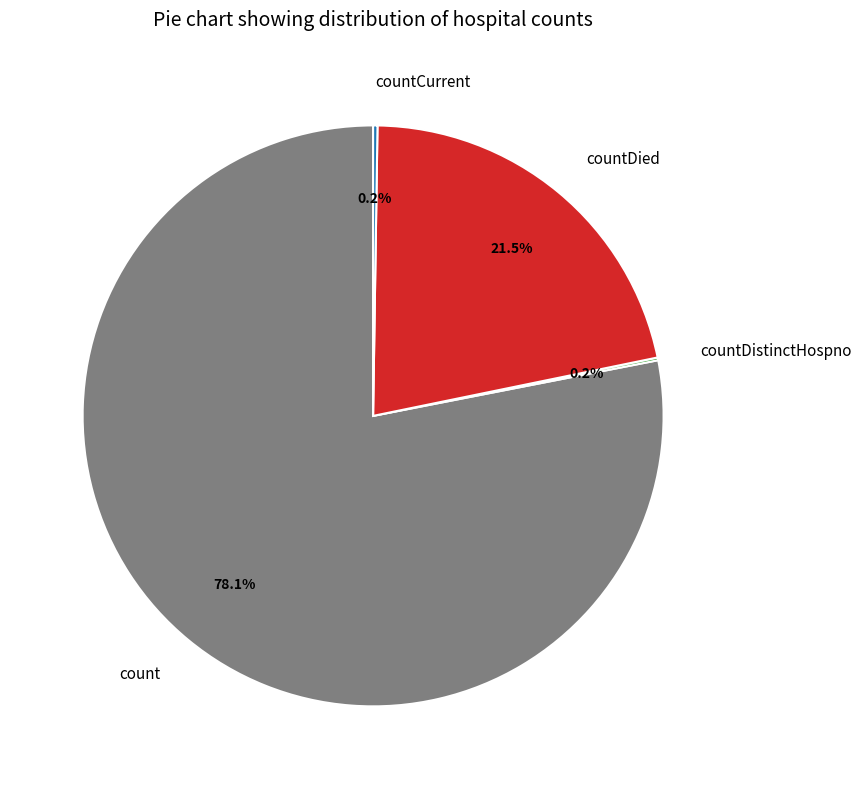

What is the total percentage of count and countDied?

99.6%